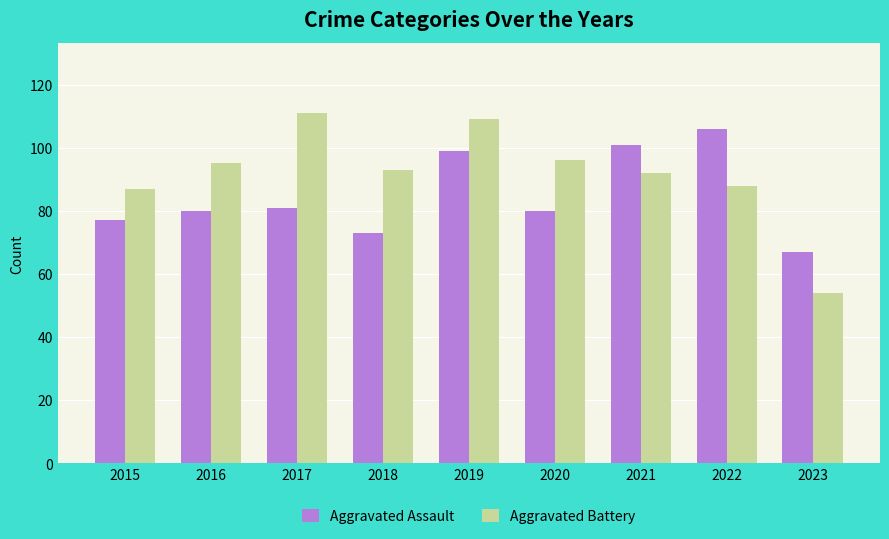

What is the difference between the Aggravated Assault values at 2020 and 2019?

19